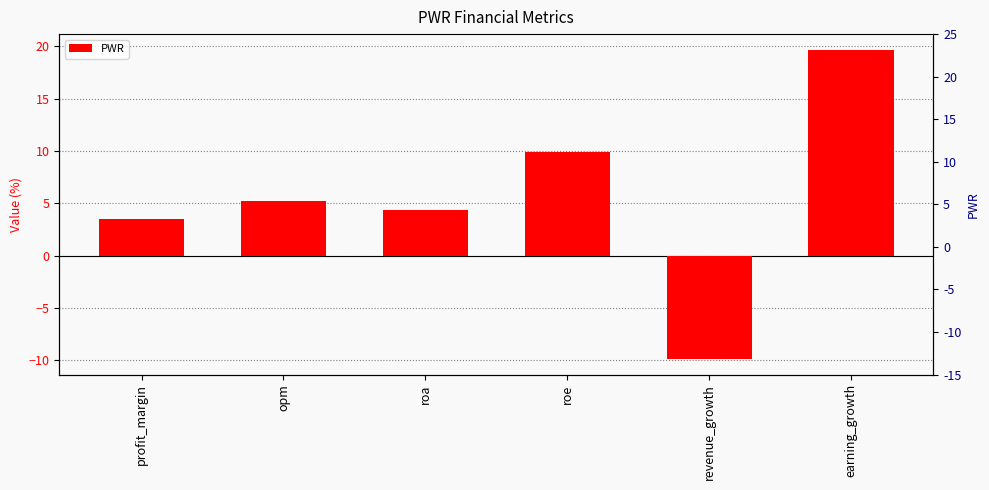

What is the change in value from roa to roe?

+5.6